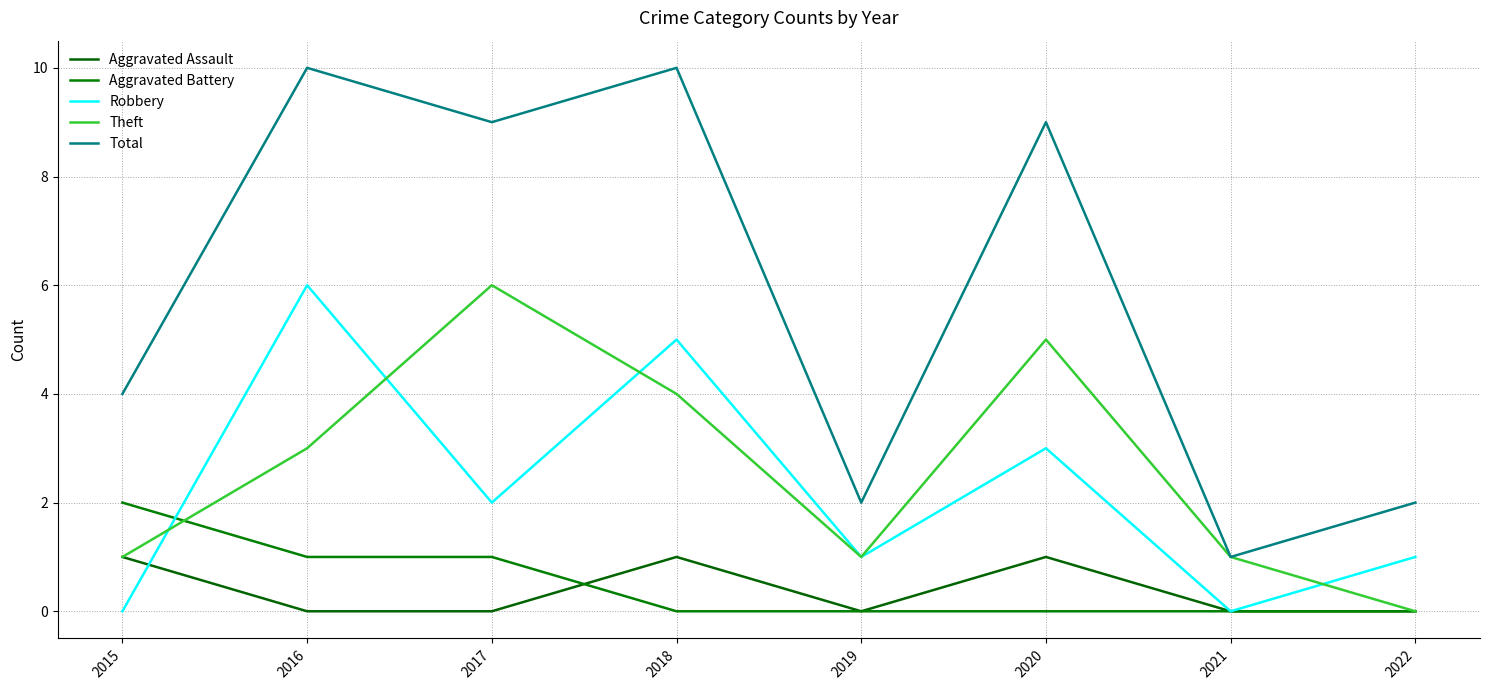

Where is Total nearest to the value 5?

2015